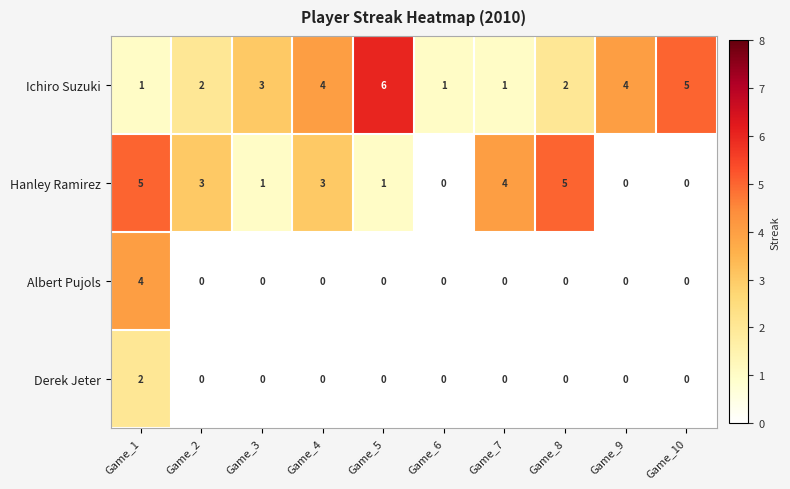

Where does the Hanley Ramirez series first go above 3?

Game_1